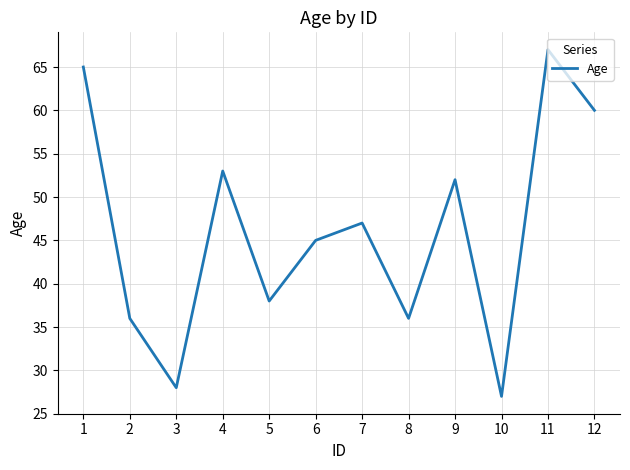

What is the change in value from 2 to 3?

-8